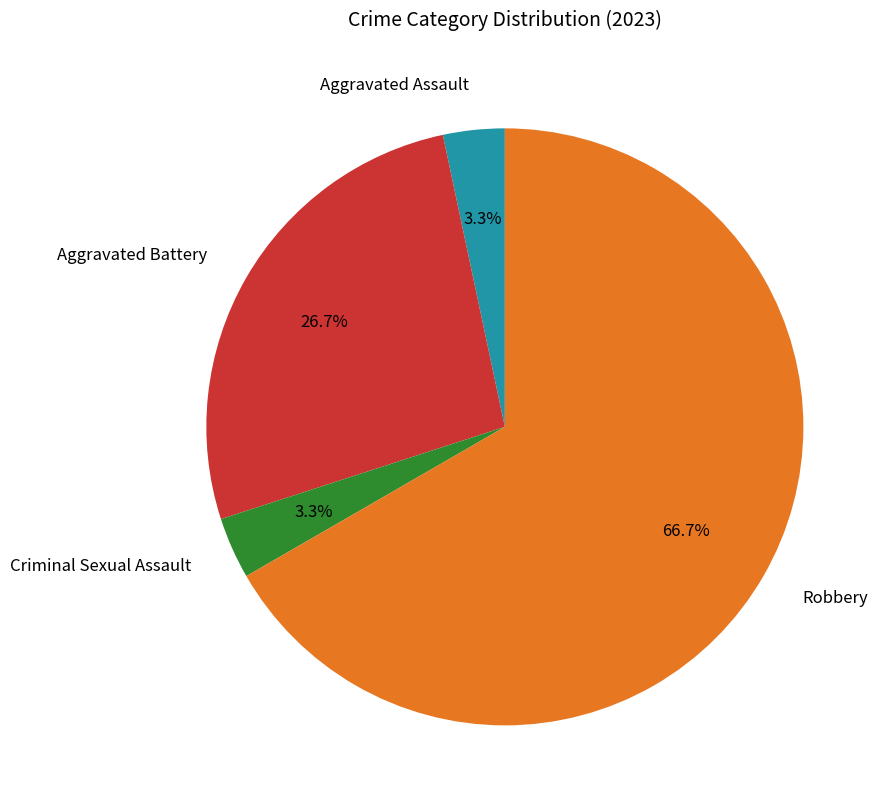

What percentage is NOT represented by Aggravated Assault?

96.7%